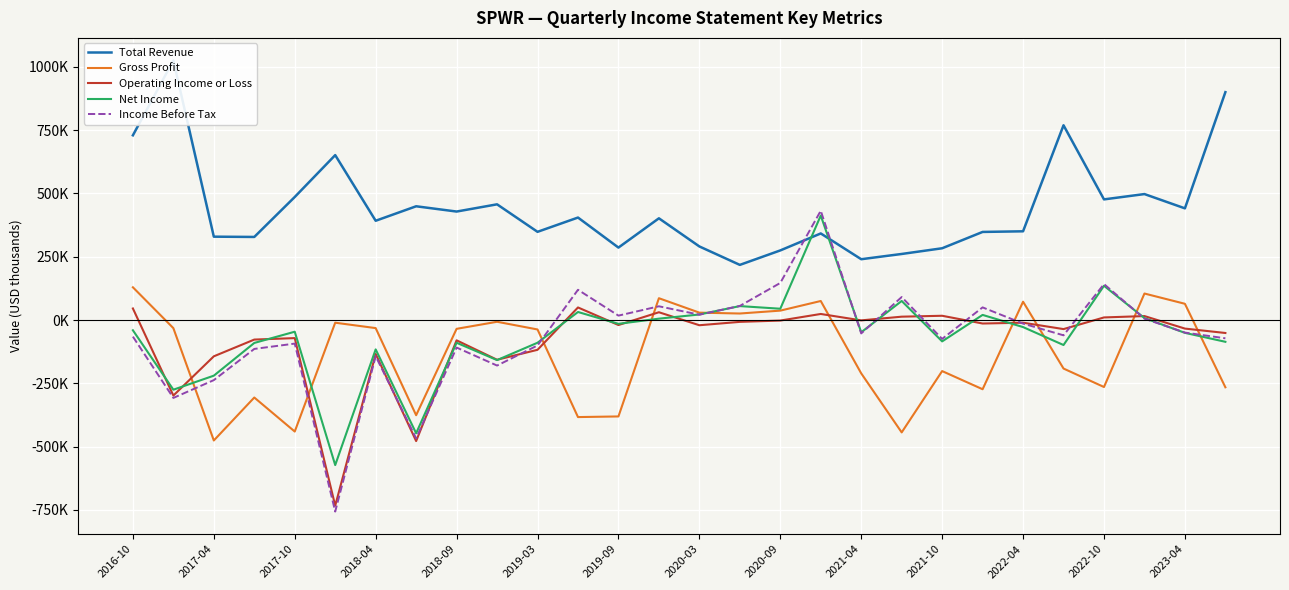

What are all the series names shown in the legend?

Total Revenue, Gross Profit, Operating Income or Loss, Net Income, Income Before Tax